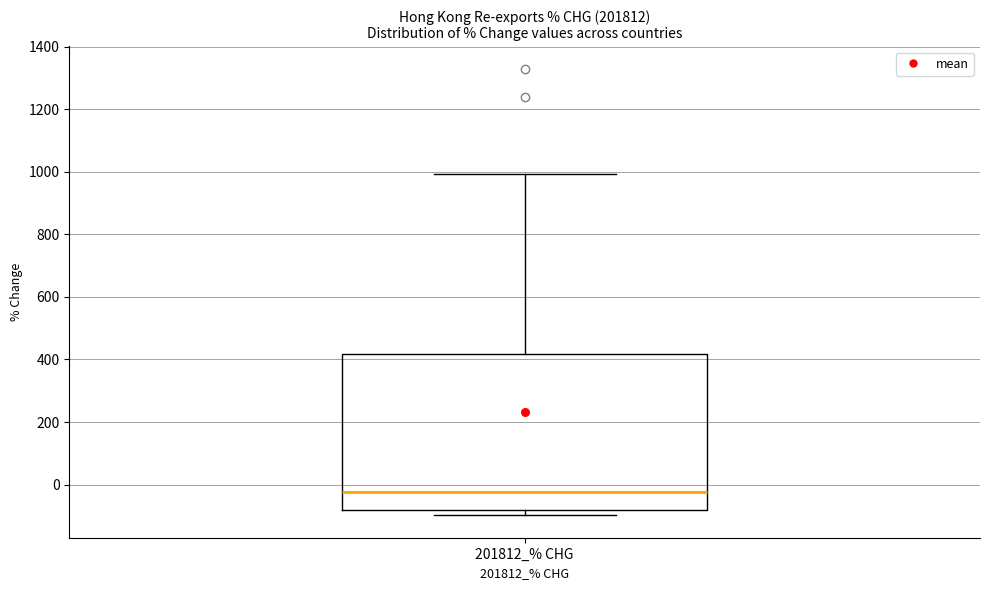

Where is the lower edge of the box for 201812_% CHG on the y-axis? The values are not printed on the chart, so give them approximately, as read against the axis.

-80